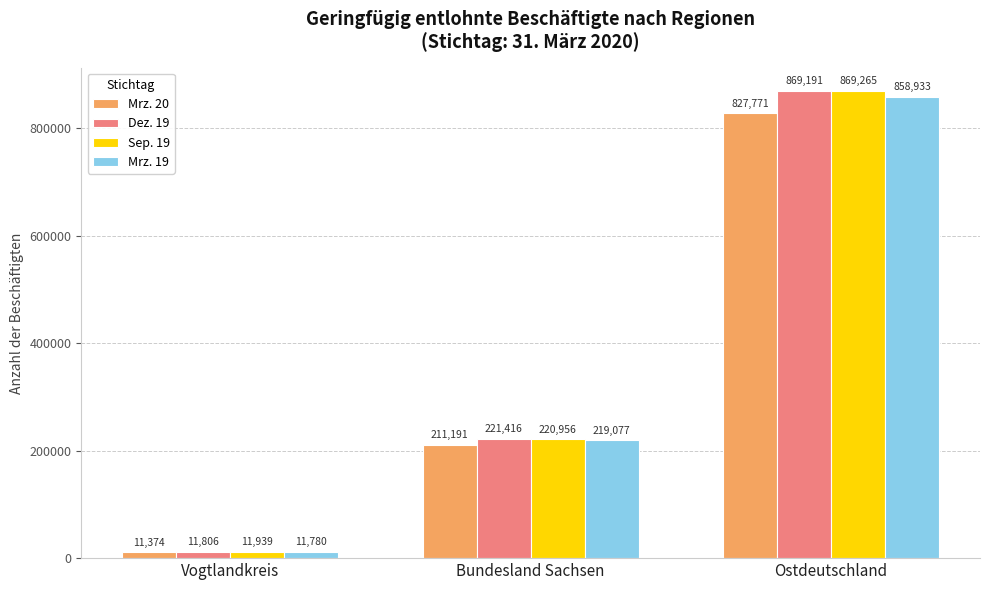

At which label is Sep. 19 closest to 440602?

Bundesland Sachsen